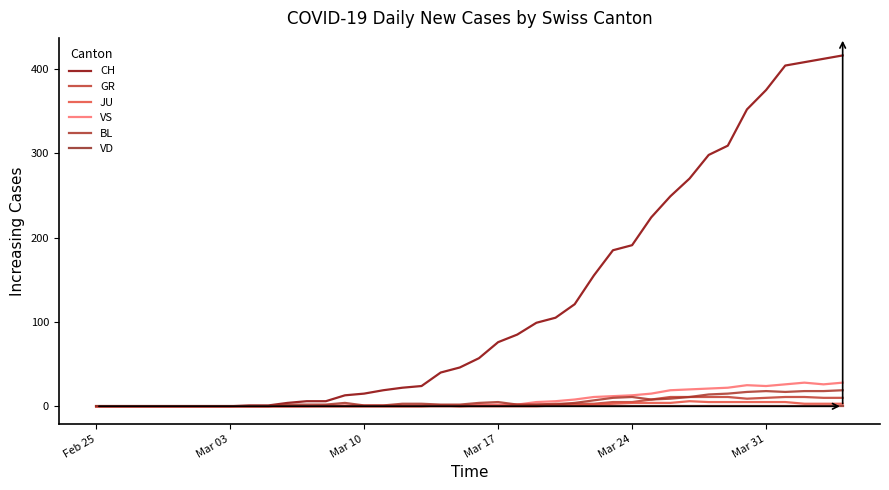

How many lines are shown in the chart?

6